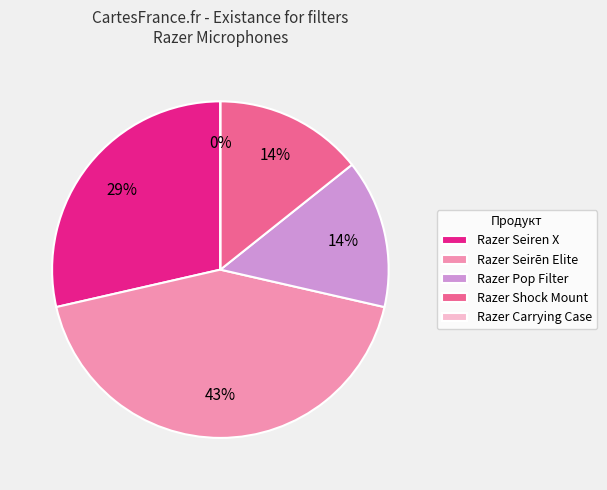

Does any single category account for the majority?

No